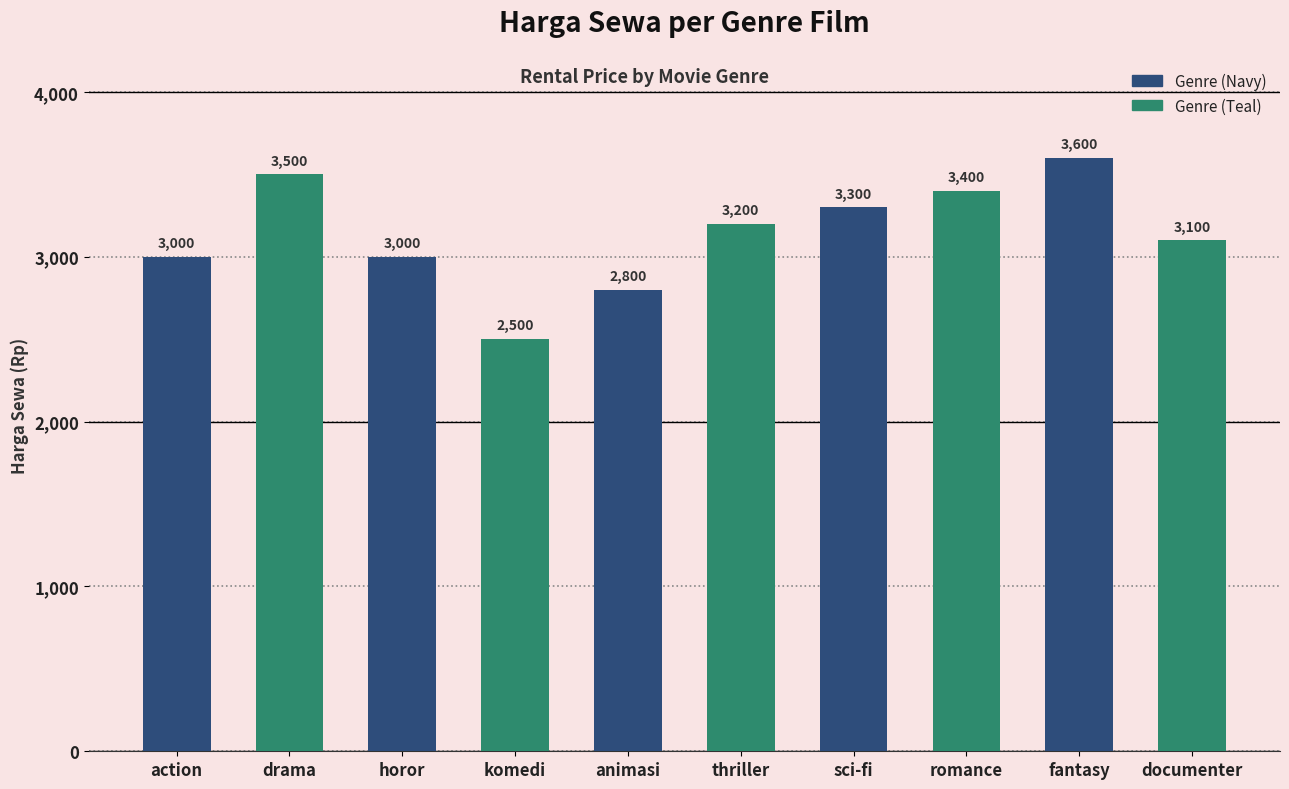

How many distinct data groups are displayed?

1